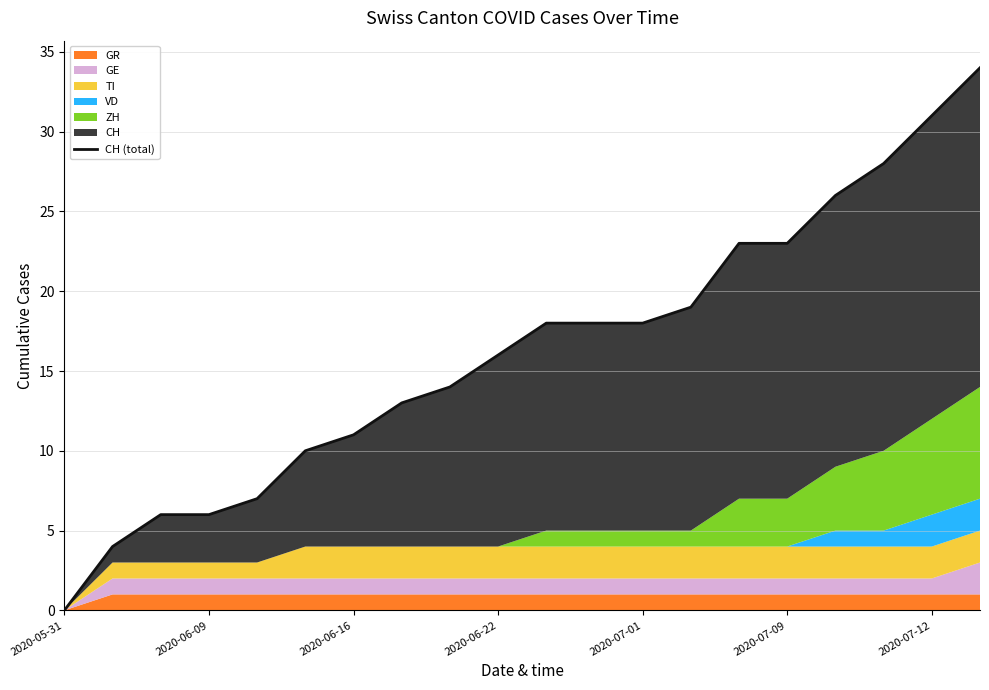

What is the average value?

16